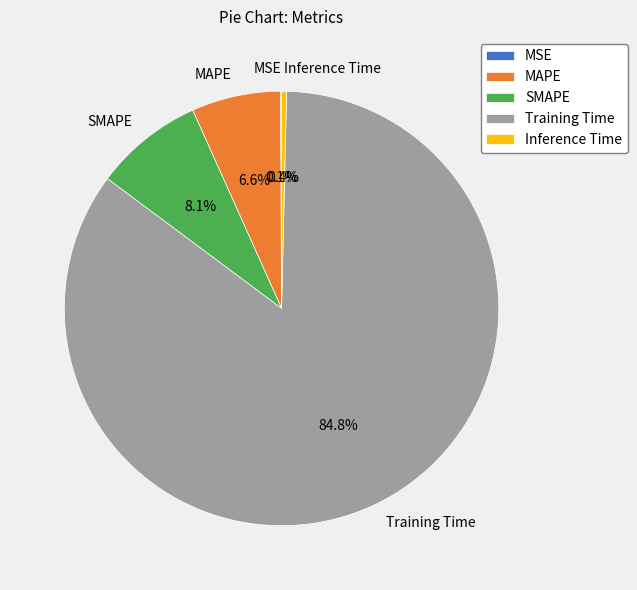

Does Inference Time represent more than half of the total?

No